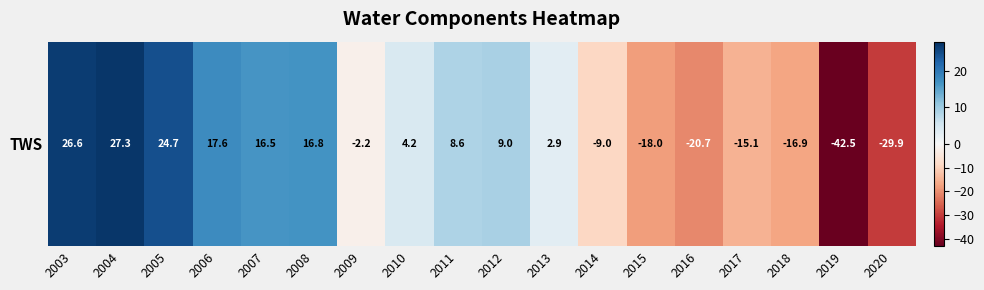

What is the greatest value displayed?

27.3